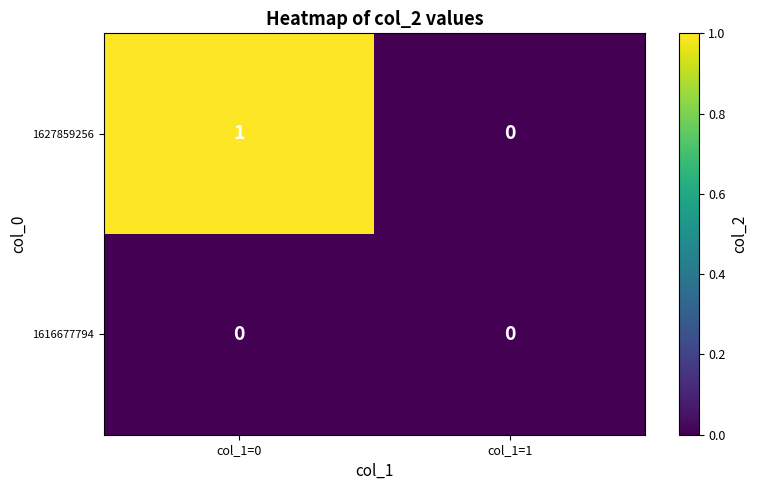

Rank the series by their maximum value, from highest to lowest.

1627859256, 1616677794